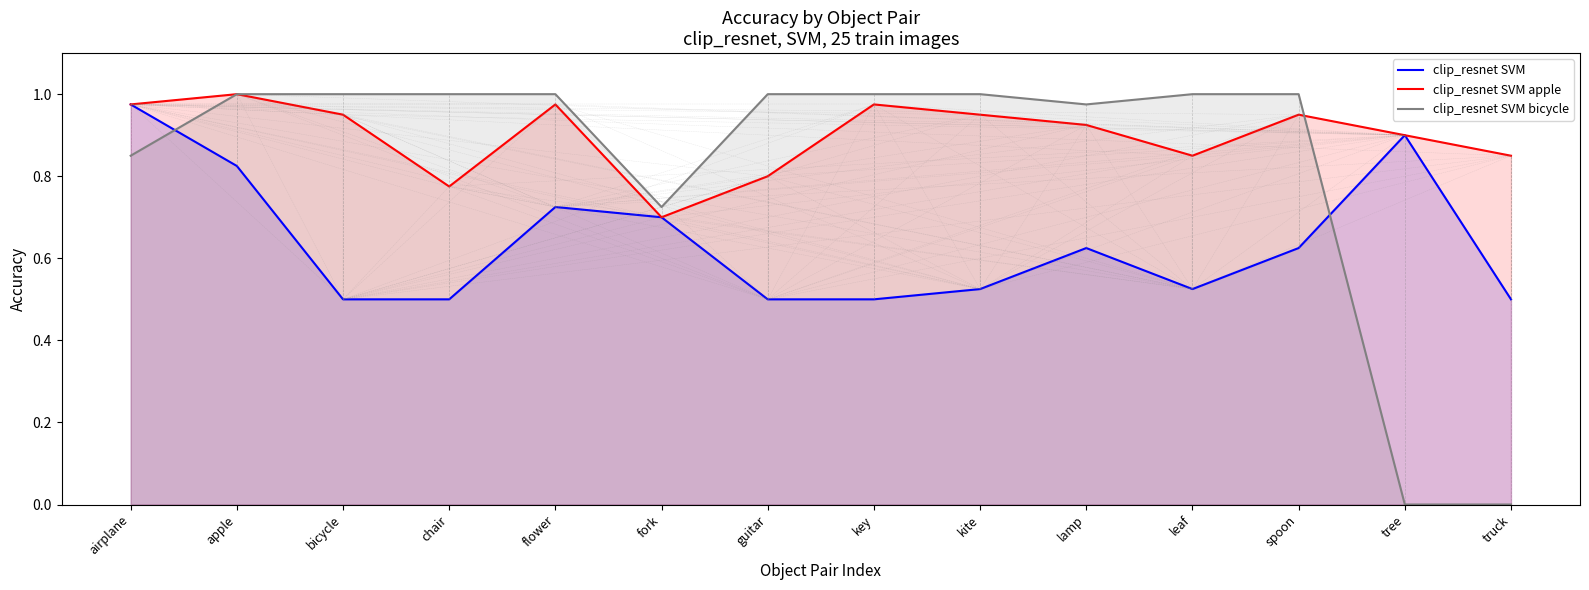

Which series has the largest total across all categories?

clip_resnet SVM apple